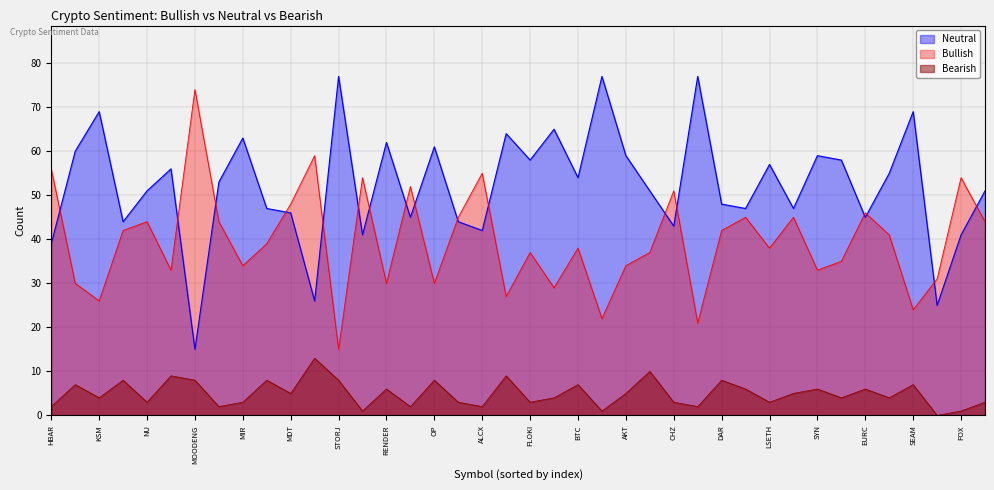

True or false: Bearish and Neutral intersect in this chart.

False